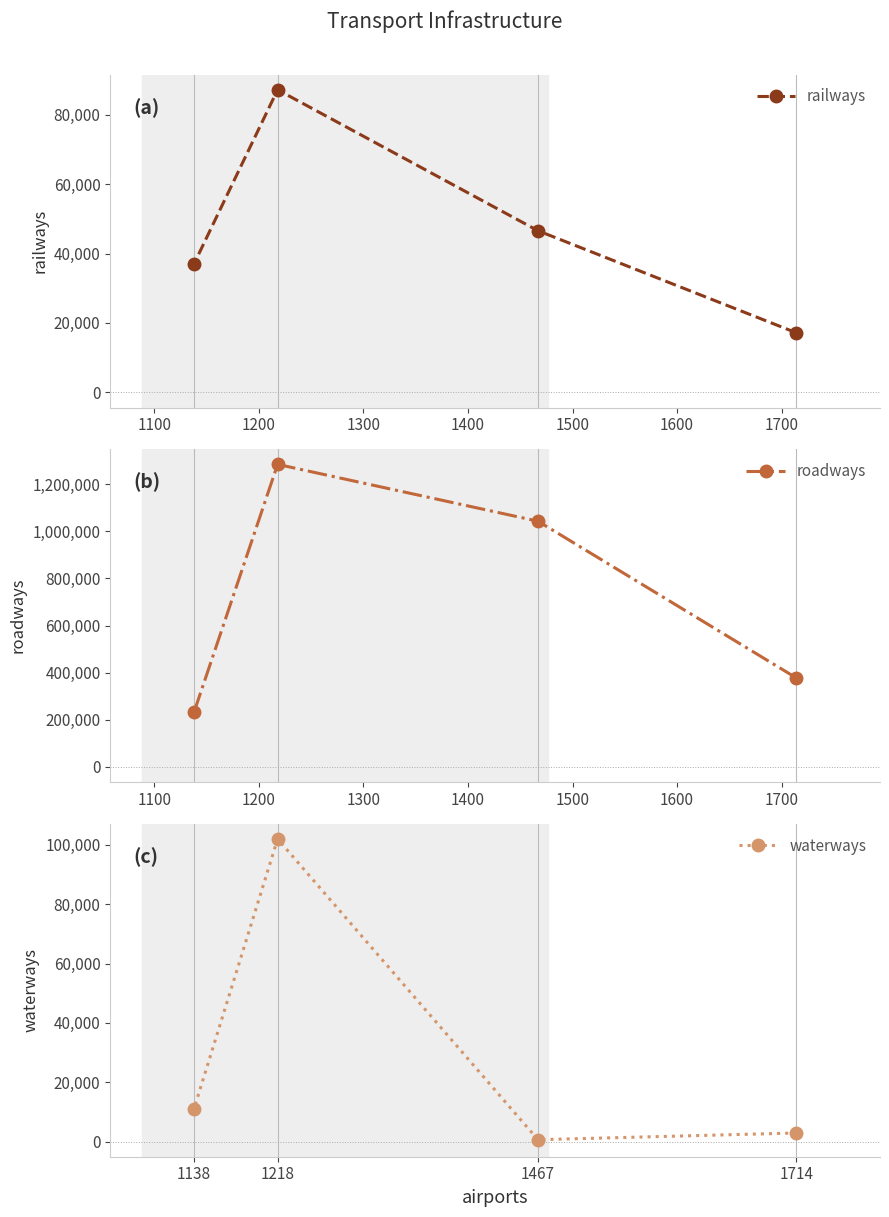

How many interior local valleys does the waterways series have?

1